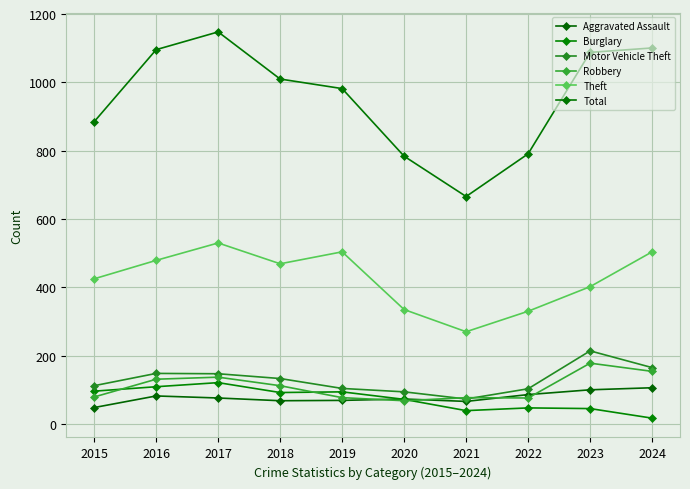

The value of Robbery at 2017 is 237. True or false?

False